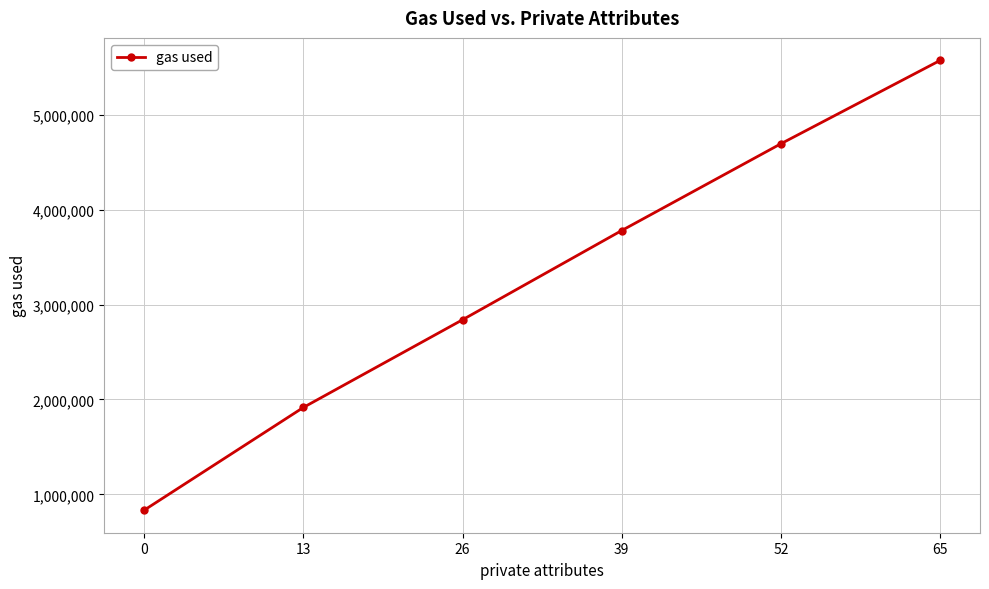

Reading right to left, list all the values displayed in this chart.

5573077	4695099	3780512	2840030	1915805	833239